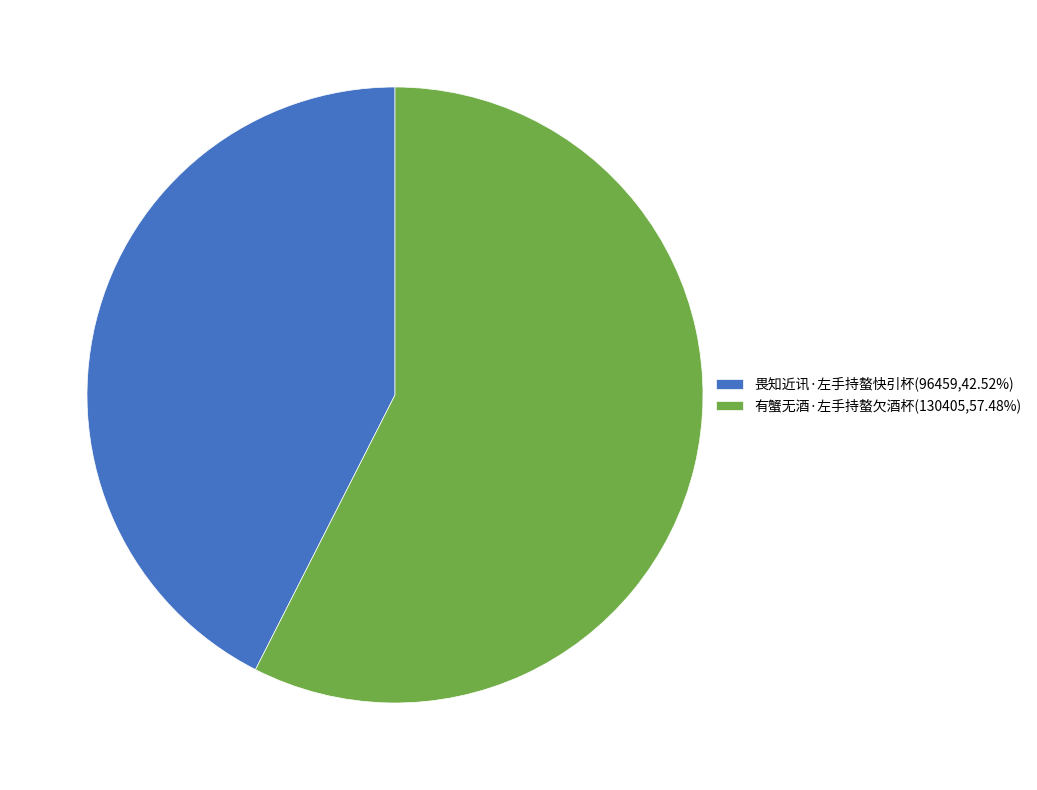

Does 有蟹无酒·左手持螯欠酒杯(130405,57.48%) account for over 50% of the chart?

Yes